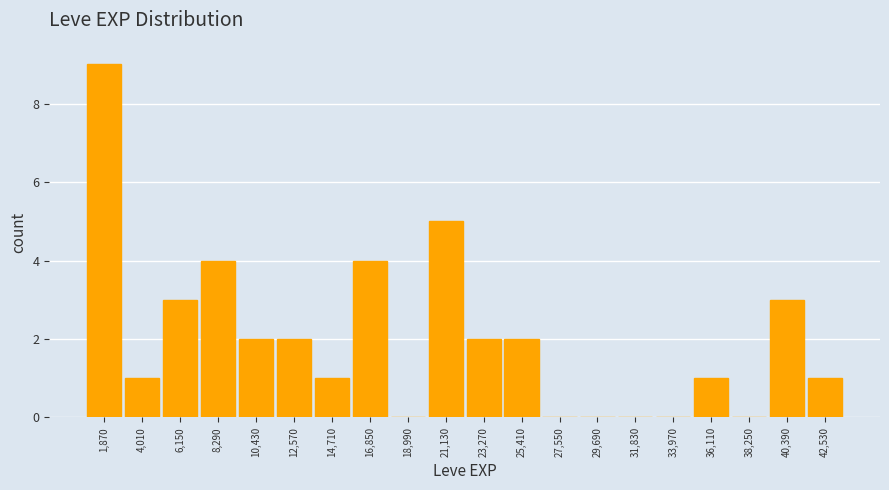

Reading left to right, transcribe this chart: for each bar, give the range it covers on the x-axis and its height. Neither the bar edges nor the heights are printed on the chart, so give them approximately, as read against the axes.

1000 to 3000: 9
3000 to 5000: 1
5000 to 7000: 3
7000 to 9500: 4
9500 to 11500: 2
11500 to 13500: 2
13500 to 16000: 1
16000 to 18000: 4
18000 to 20000: 0
20000 to 22000: 5
22000 to 24500: 2
24500 to 26500: 2
26500 to 28500: 0
28500 to 31000: 0
31000 to 33000: 0
33000 to 35000: 0
35000 to 37000: 1
37000 to 39500: 0
39500 to 41500: 3
41500 to 43500: 1